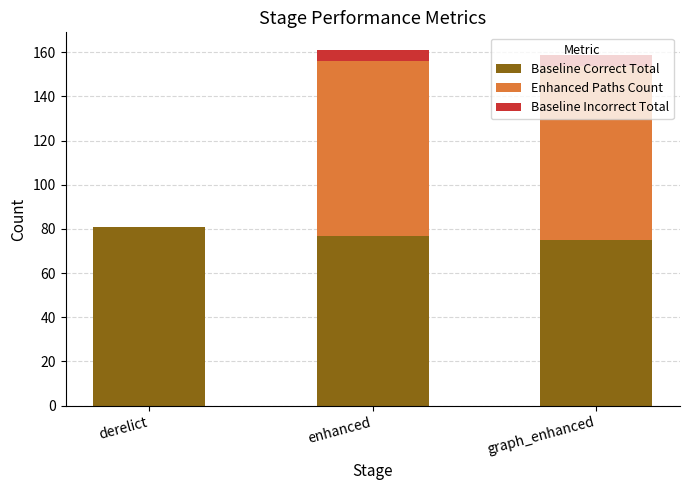

Read the Baseline Correct Total value at derelict.

81